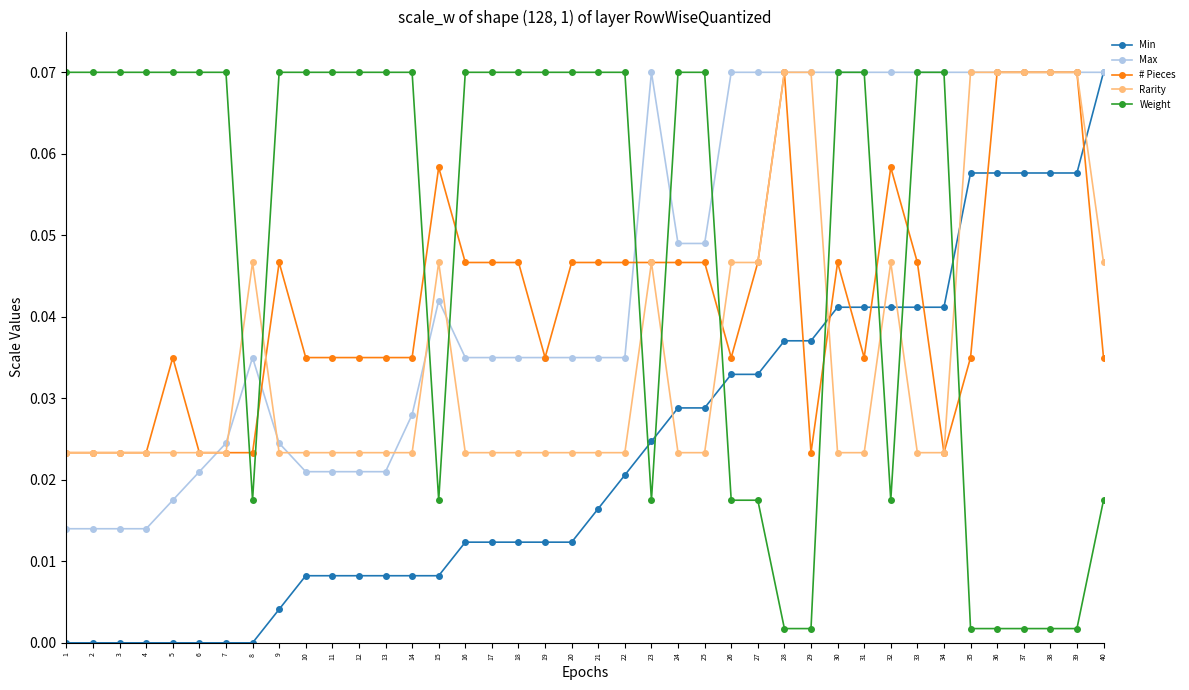

Does the chart have visible grid lines?

No